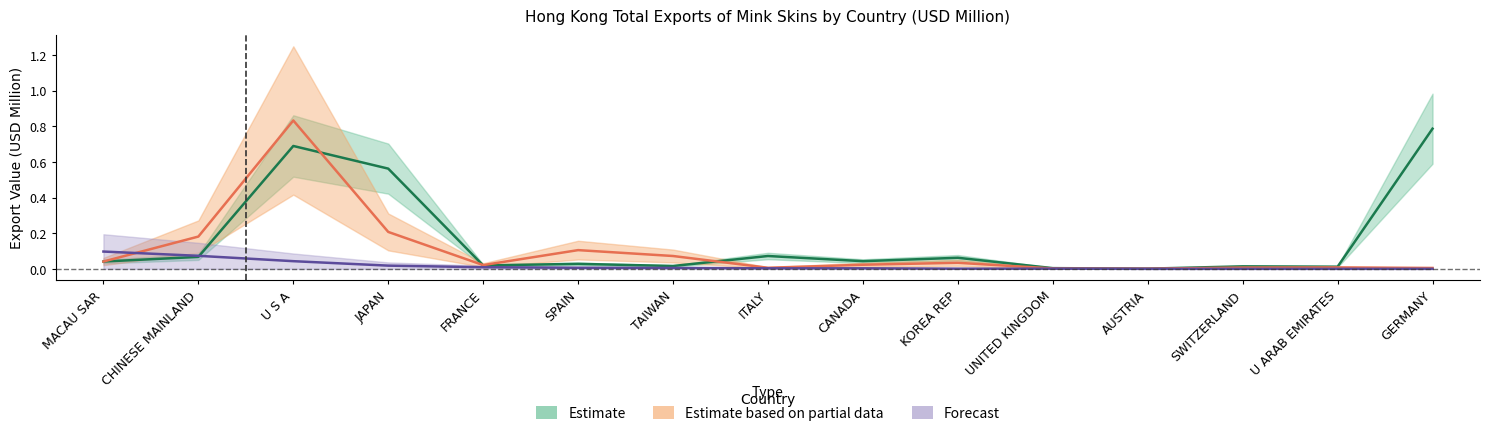

Reading left to right, list all the values displayed in this chart.

201712 (Estimate): MACAU SAR=0.0	CHINESE MAINLAND=0.1	U S A=0.7	JAPAN=0.6	FRANCE=0.0	SPAIN=0.0	TAIWAN=0.0	ITALY=0.1	CANADA=0.0	KOREA REP=0.1	UNITED KINGDOM=0.0	AUSTRIA=0.0	SWITZERLAND=0.0	U ARAB EMIRATES=0.0	GERMANY=0.8
201812 (Estimate based on partial data): MACAU SAR=0.0	CHINESE MAINLAND=0.2	U S A=0.8	JAPAN=0.2	FRANCE=0.0	SPAIN=0.1	TAIWAN=0.1	ITALY=0.0	CANADA=0.0	KOREA REP=0.0	UNITED KINGDOM=0.0	AUSTRIA=0.0	SWITZERLAND=0.0	U ARAB EMIRATES=0.0	GERMANY=0.0
202009 (Forecast): MACAU SAR=0.1	CHINESE MAINLAND=0.1	U S A=0.0	JAPAN=0.0	FRANCE=0.0	SPAIN=0.0	TAIWAN=0.0	ITALY=0.0	CANADA=0.0	KOREA REP=0.0	UNITED KINGDOM=0.0	AUSTRIA=0.0	SWITZERLAND=0.0	U ARAB EMIRATES=0.0	GERMANY=0.0